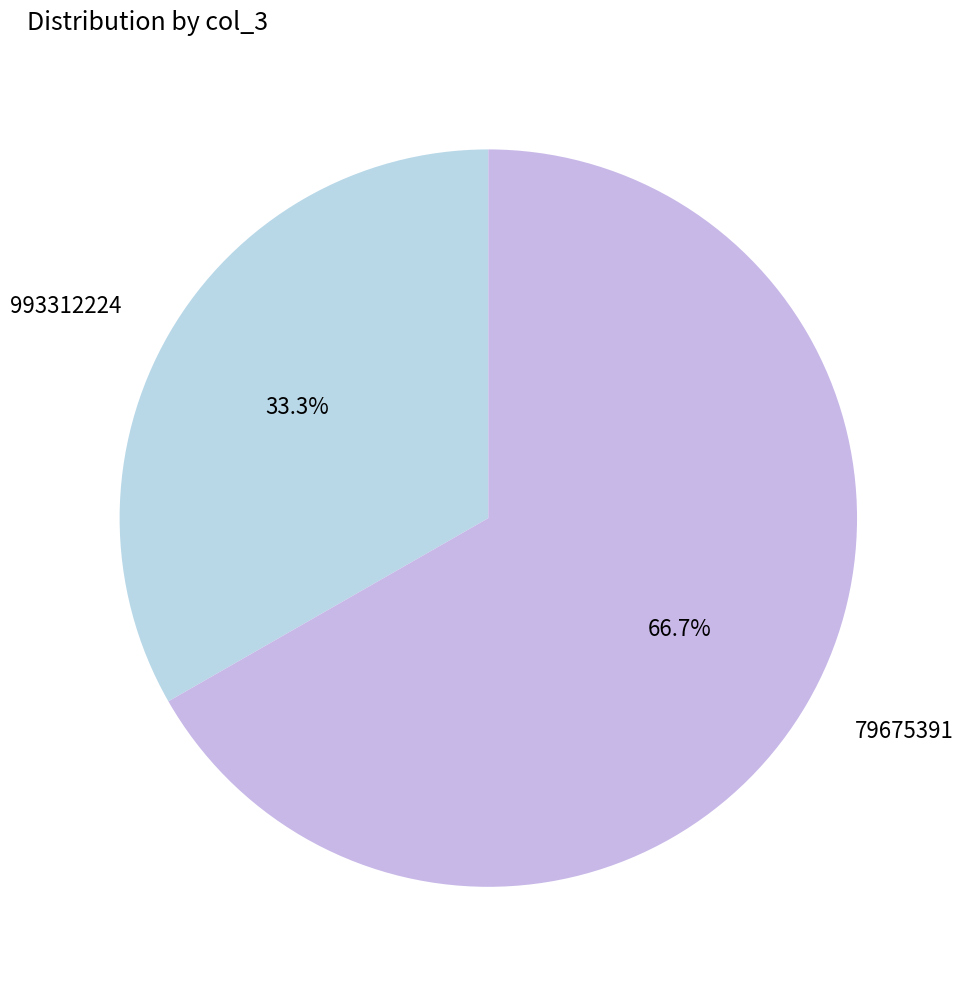

Is it true that 79675391 is 67% of the pie?

True